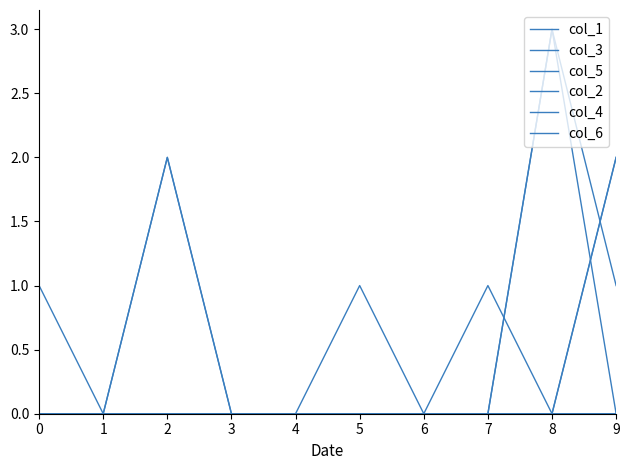

What is the difference between the second highest and second lowest values in the col_1 series?

1